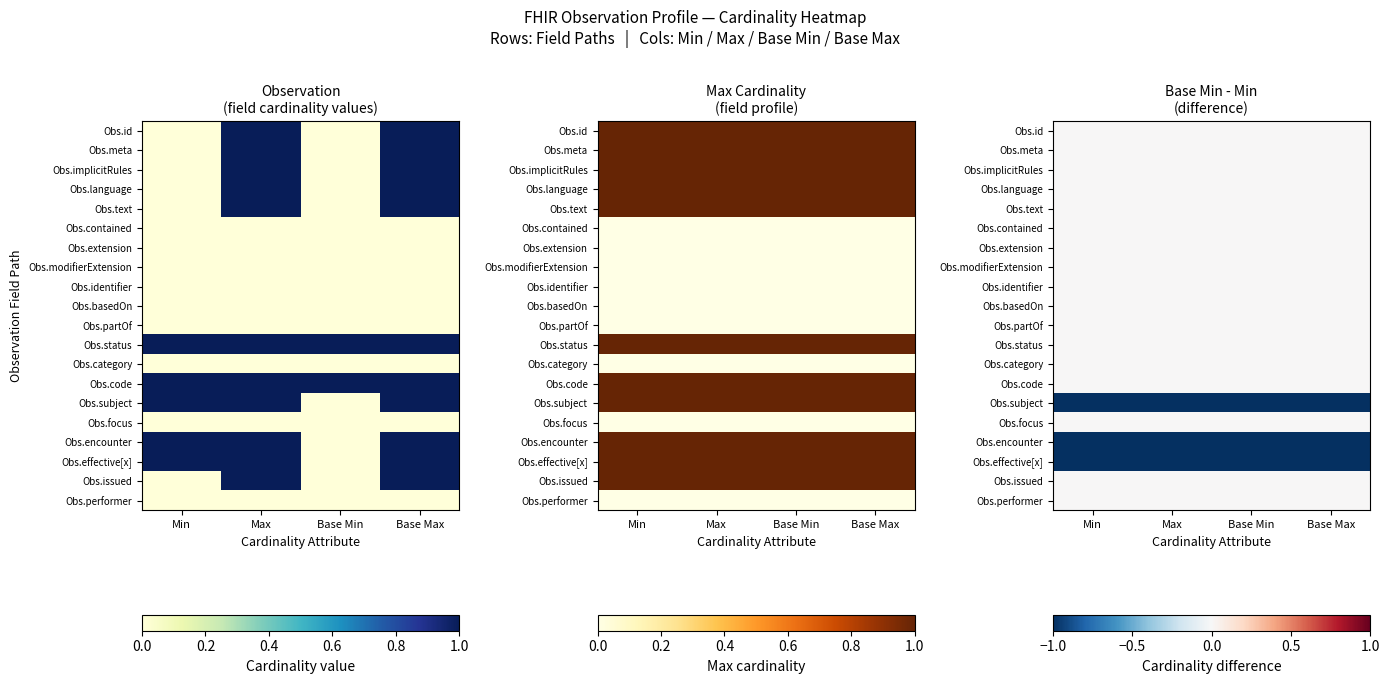

Is it true that Obs.extension equals 0 at Min?

True